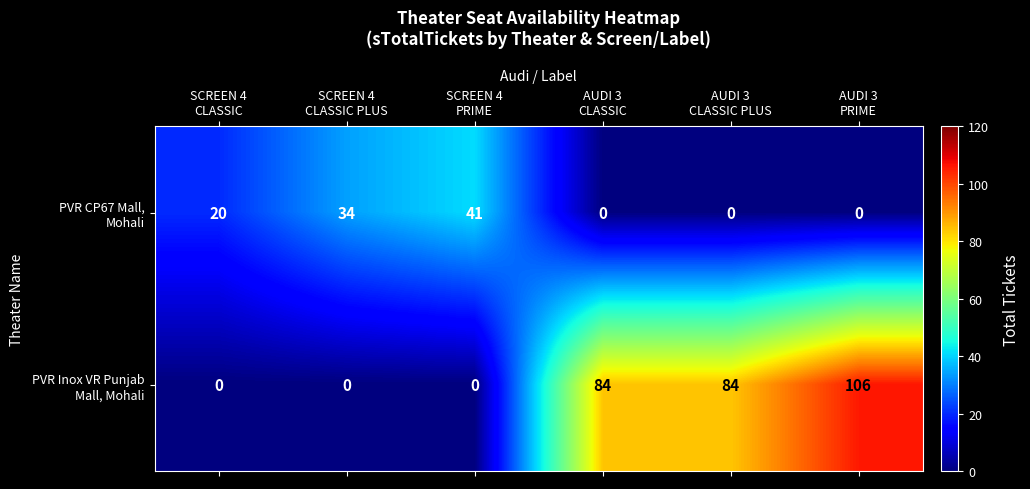

At which category is the sum across all series the highest?

AUDI 3
PRIME